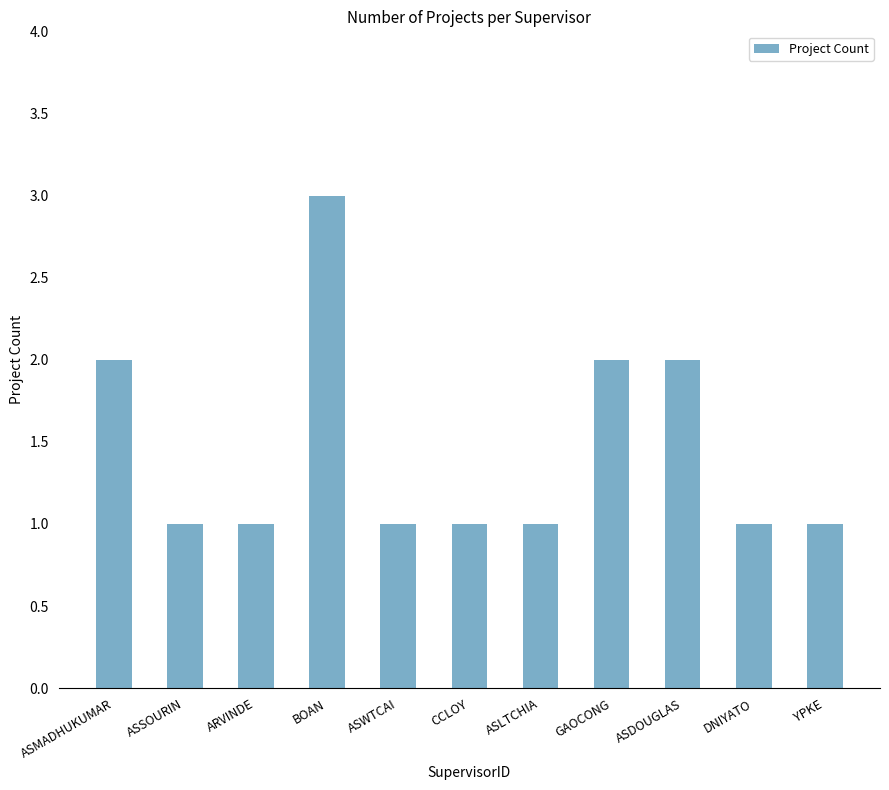

Which has a higher value, ASMADHUKUMAR or ASWTCAI?

ASMADHUKUMAR